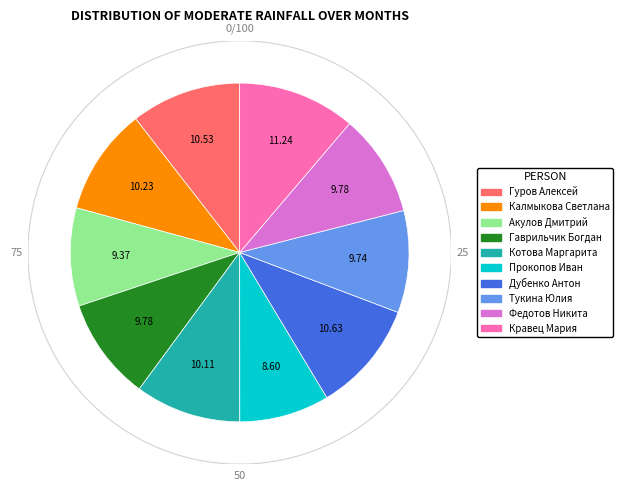

How many slices are in this pie chart?

10